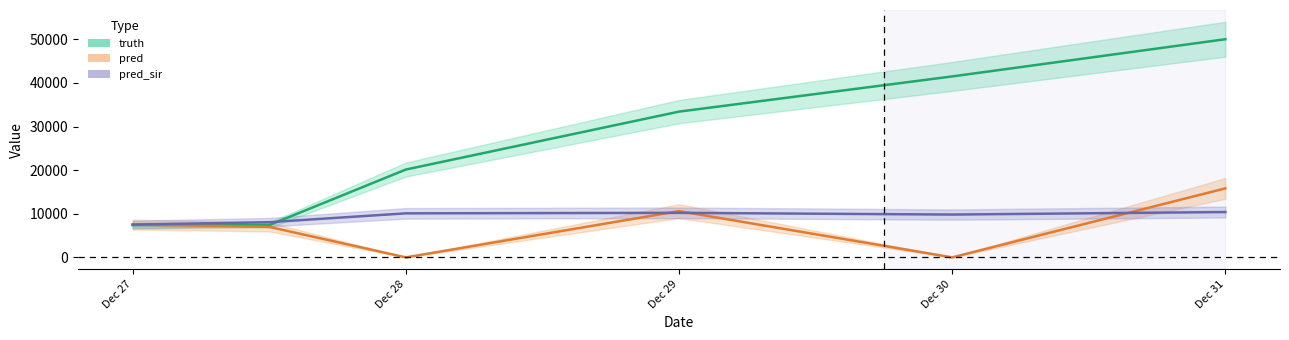

At which label is pred closest to 7911?

Dec 27